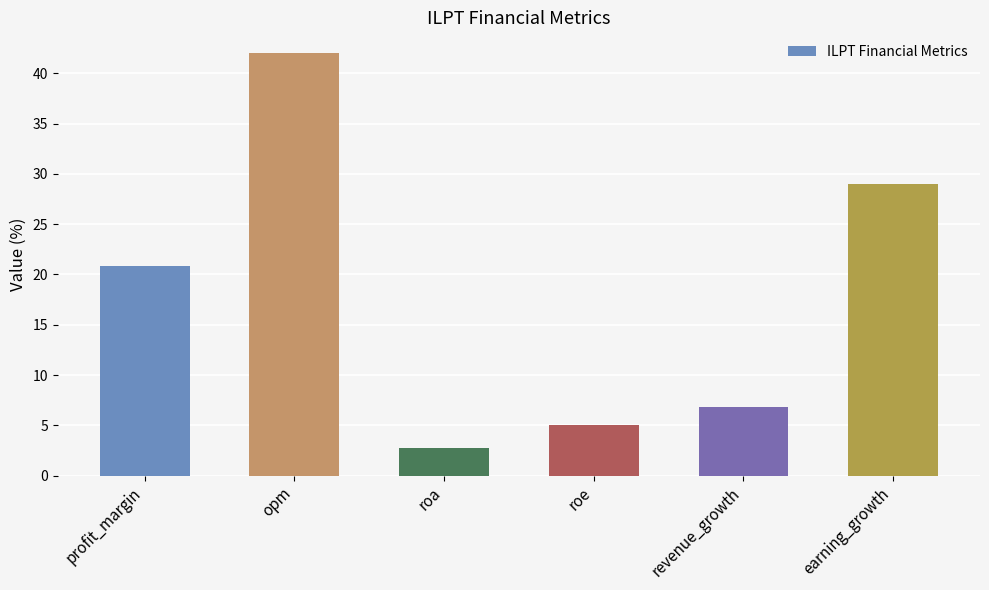

The chart shows a value of 6.8 at revenue_growth. True or false?

True